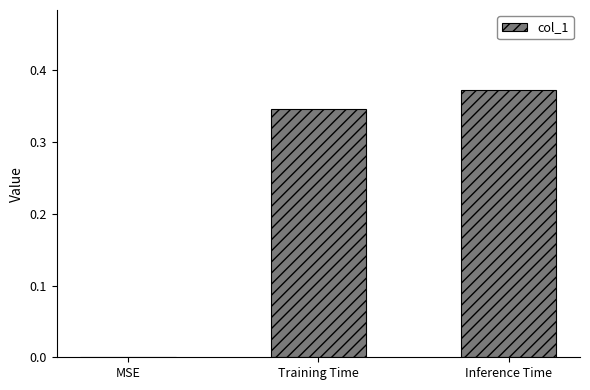

How many positive values are there?

2